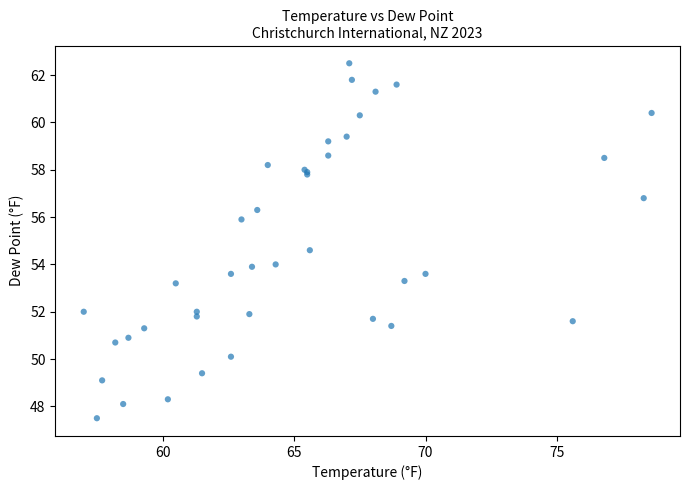

What Y value in the scatter plot is closest to 55?

54.6